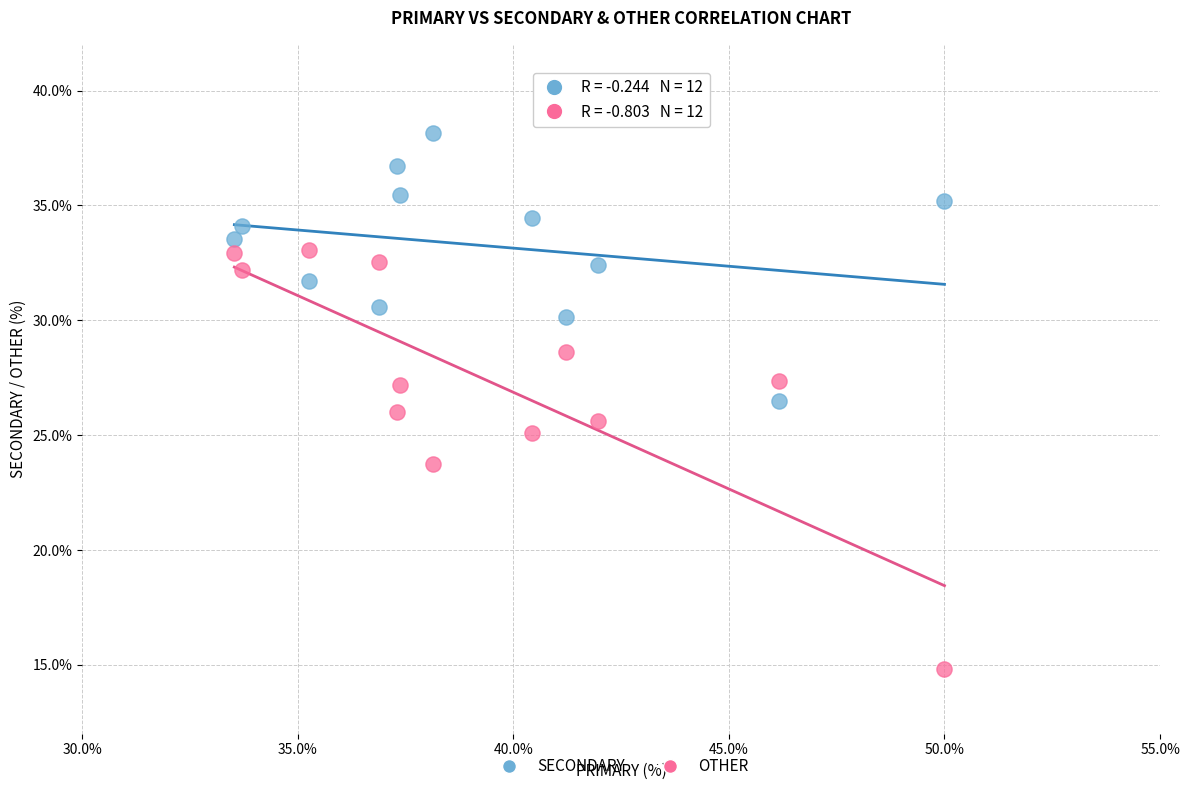

Which series contains the highest Y value?

SECONDARY